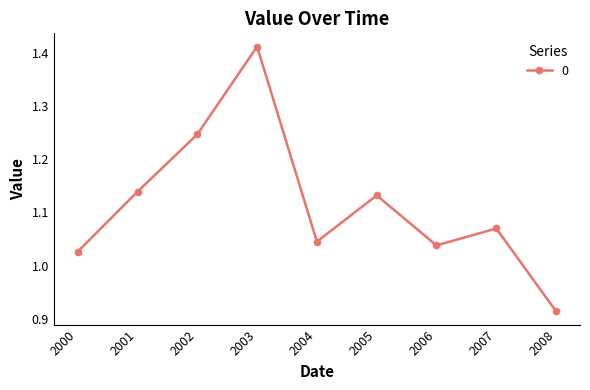

What is the difference between the maximum and minimum values?

0.5